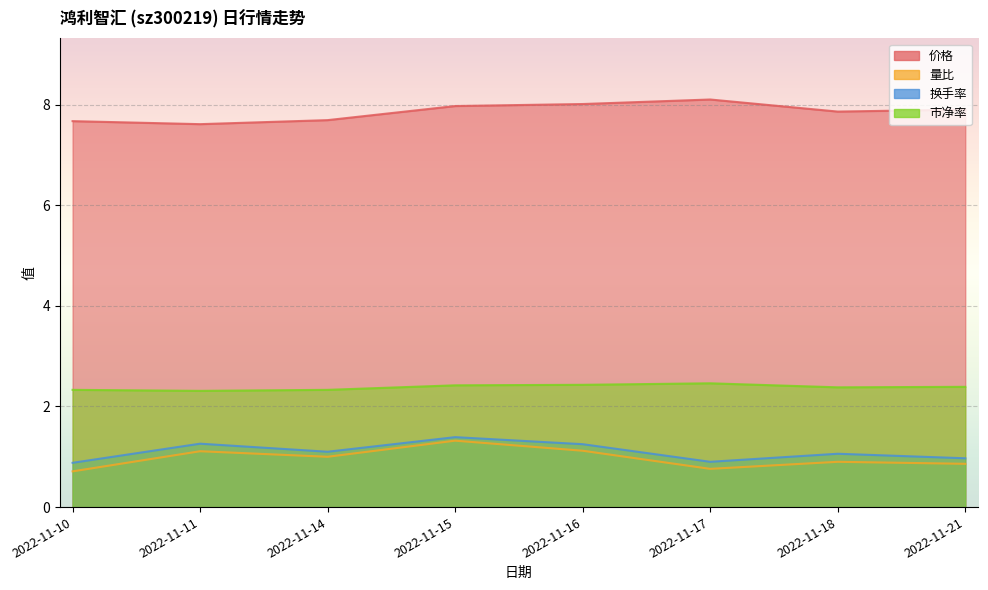

Rank the categories by 换手率 value from lowest to highest.

2022-11-10, 2022-11-17, 2022-11-21, 2022-11-18, 2022-11-14, 2022-11-16, 2022-11-11, 2022-11-15